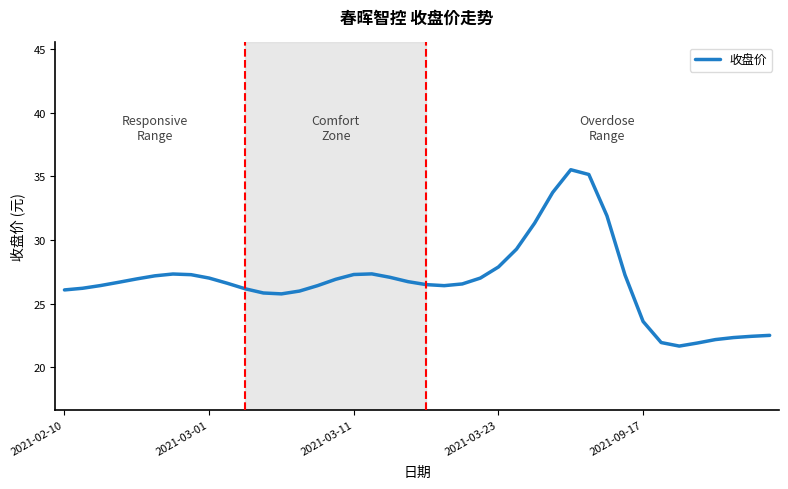

What is the difference between the second highest and second lowest values?

13.2